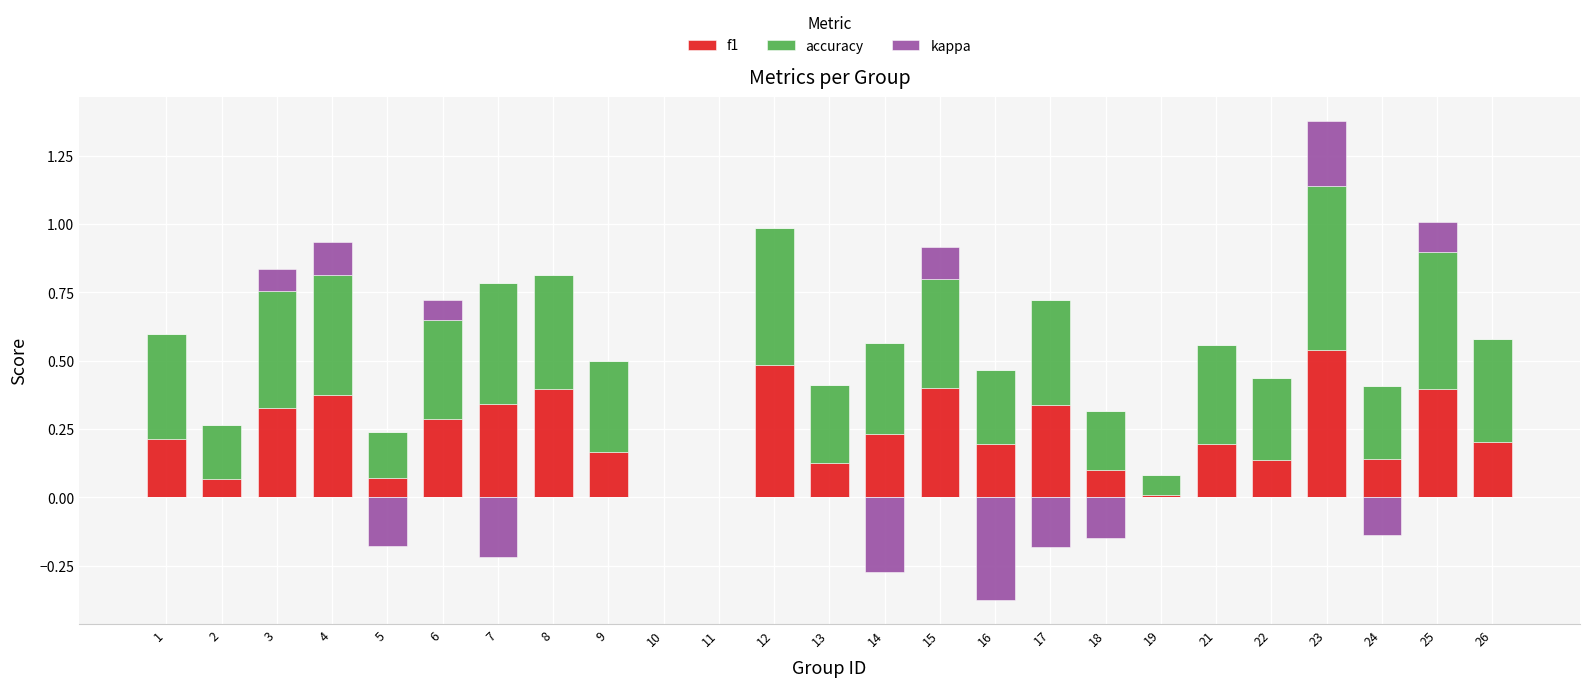

How many bars are there in each group?

3